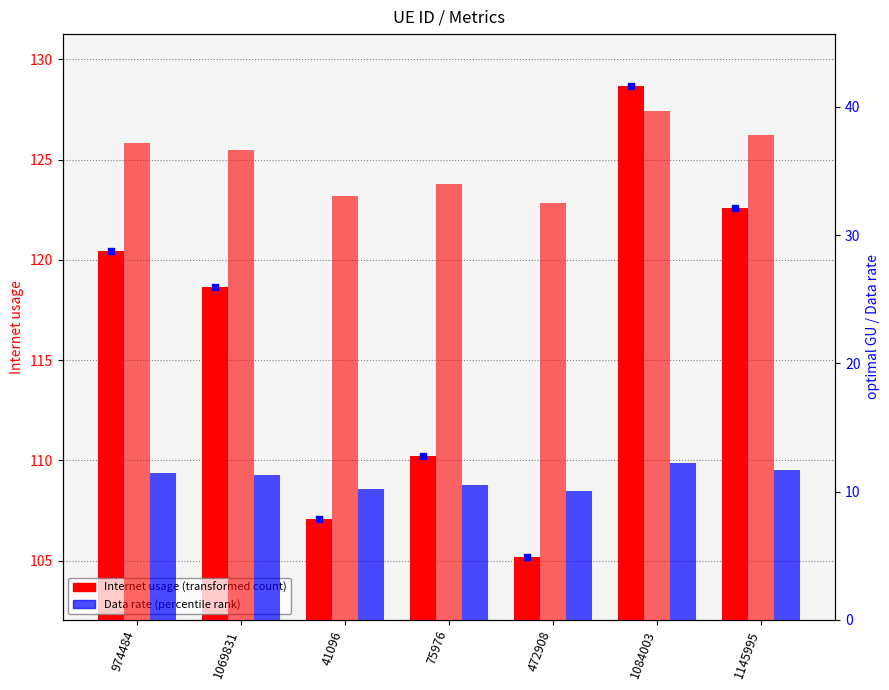

Where is Internet usage nearest to the value 116?

1069831